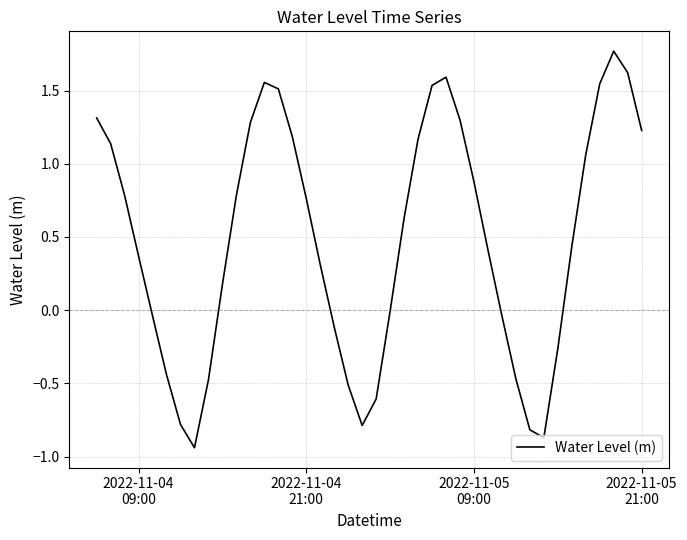

Does the chart have visible grid lines?

Yes